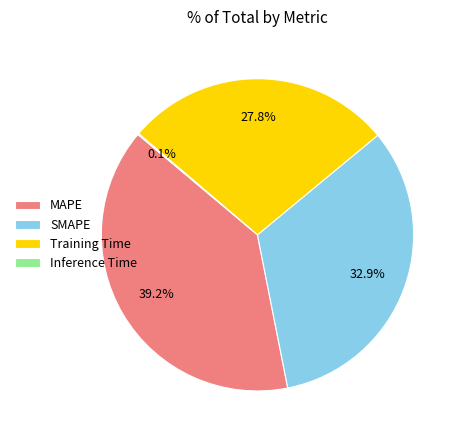

Approximately how many times larger is the value at MAPE compared to SMAPE?

1.2